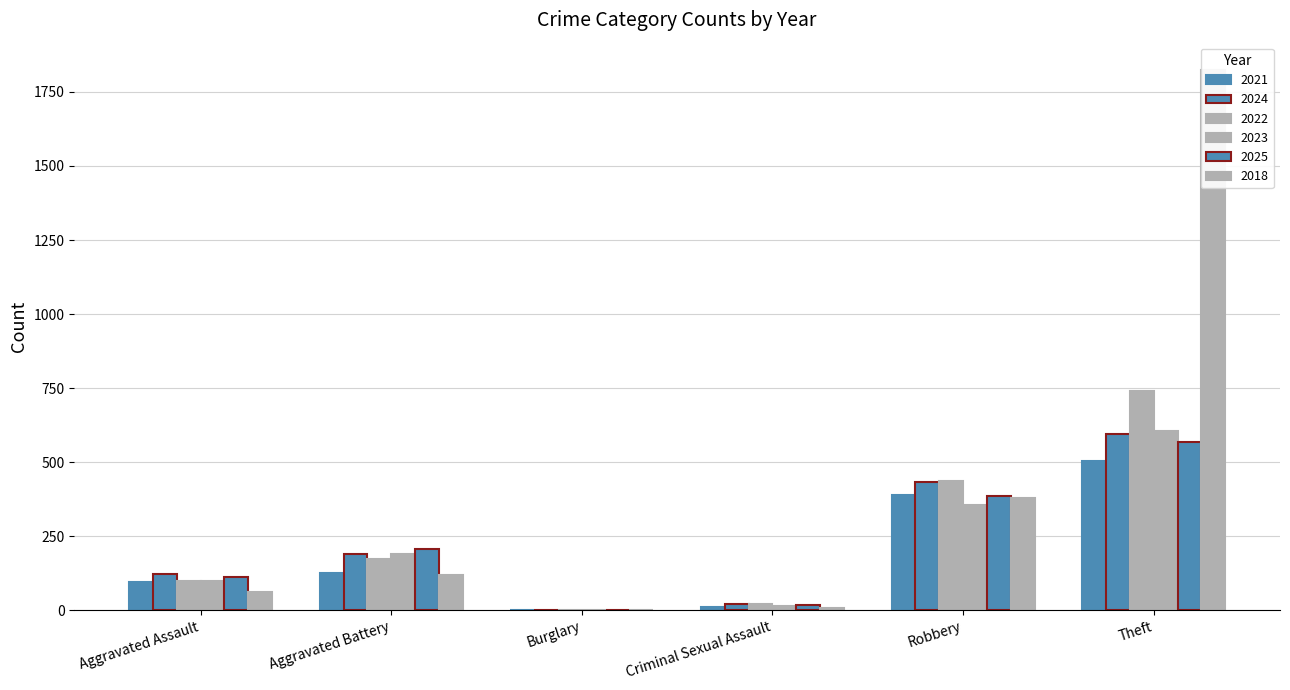

Reading right to left, extract all data points from this chart.

2021: Theft=505	Robbery=390	Criminal Sexual Assault=10	Burglary=1	Aggravated Battery=125	Aggravated Assault=94
2024: Theft=595	Robbery=433	Criminal Sexual Assault=20	Burglary=1	Aggravated Battery=191	Aggravated Assault=123
2022: Theft=740	Robbery=437	Criminal Sexual Assault=20	Burglary=0	Aggravated Battery=172	Aggravated Assault=100
2023: Theft=606	Robbery=356	Criminal Sexual Assault=16	Burglary=0	Aggravated Battery=190	Aggravated Assault=100
2025: Theft=568	Robbery=386	Criminal Sexual Assault=17	Burglary=0	Aggravated Battery=208	Aggravated Assault=113
2018: Theft=1825	Robbery=379	Criminal Sexual Assault=9	Burglary=0	Aggravated Battery=120	Aggravated Assault=61